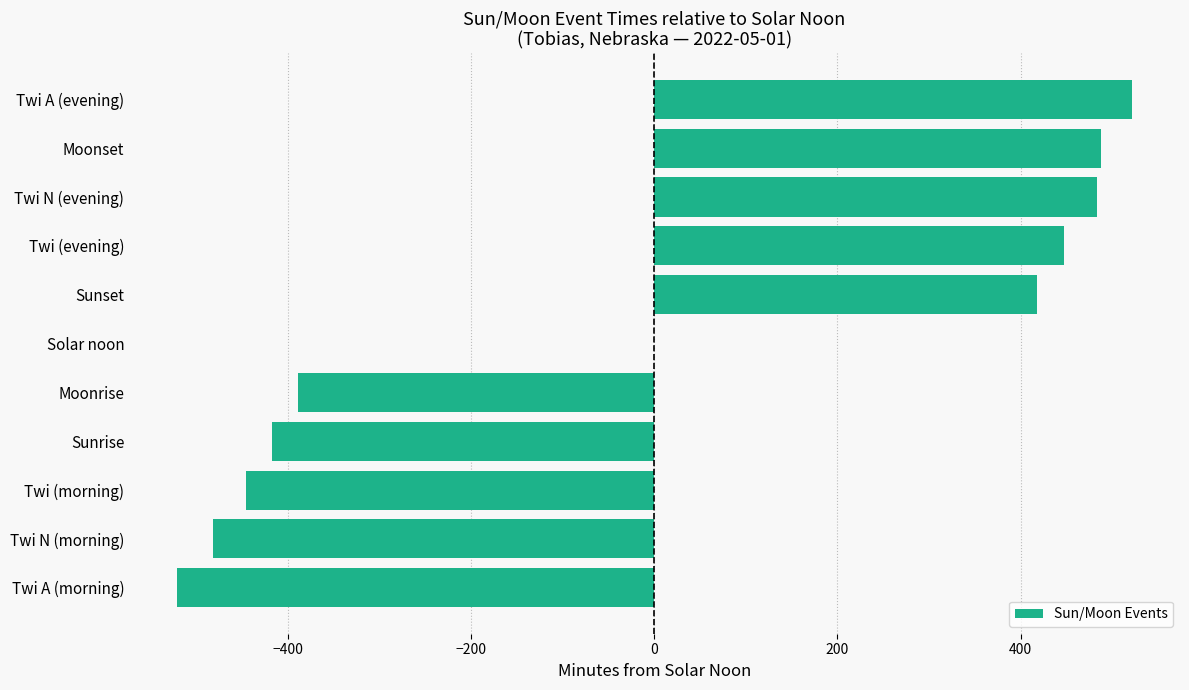

The value at Solar noon is 0. True or false?

True